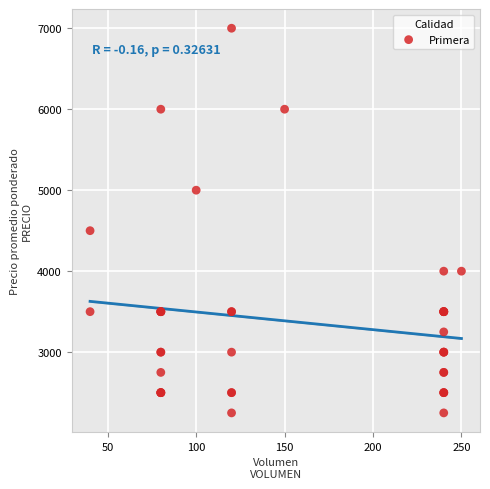

What Y value in the scatter plot is closest to 4625?

4500